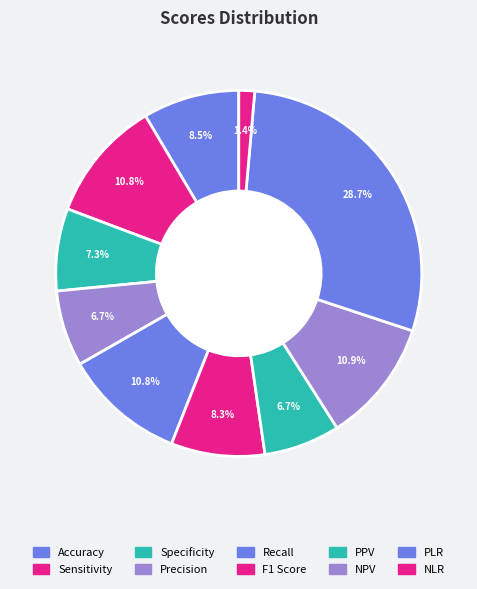

How many slices are in this pie chart?

10